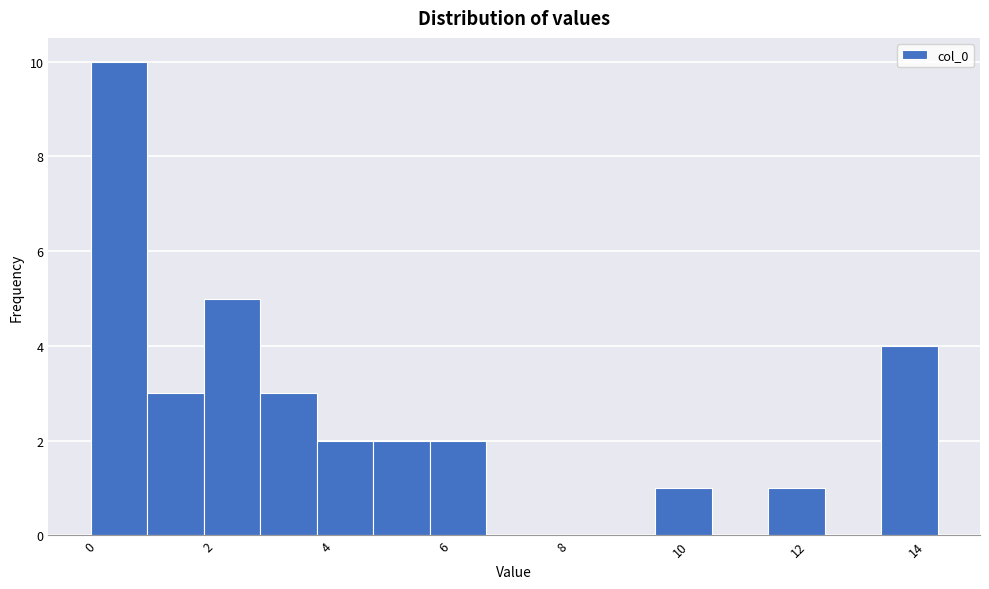

What is the height of the bar covering 3.8 to 4.8 on the x-axis? Neither the bar edges nor the heights are printed on the chart, so give them approximately, as read against the axes.

2